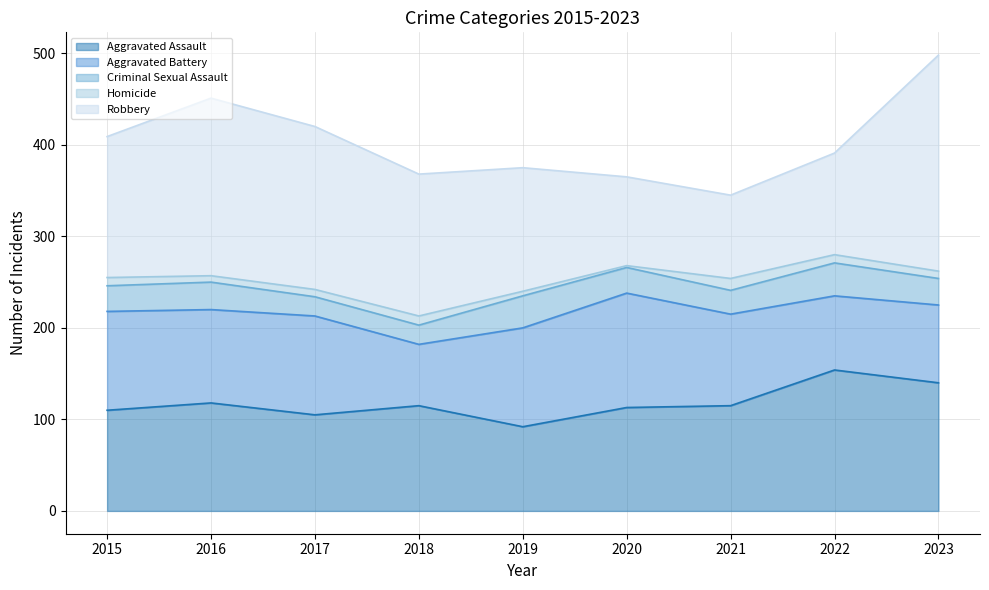

At which label does Robbery reach its minimum?

2021